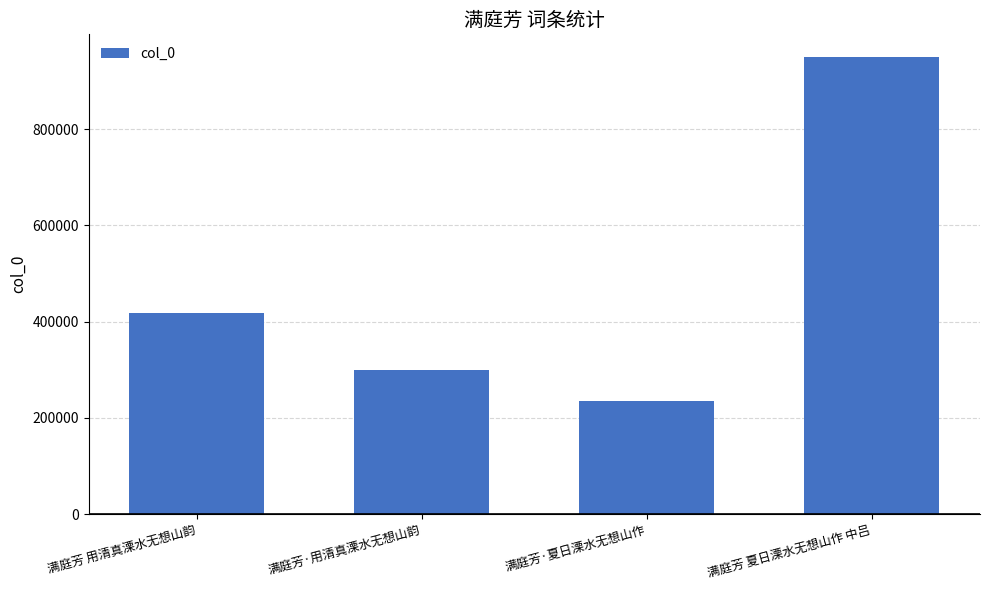

What is the maximum value shown in the chart?

949219